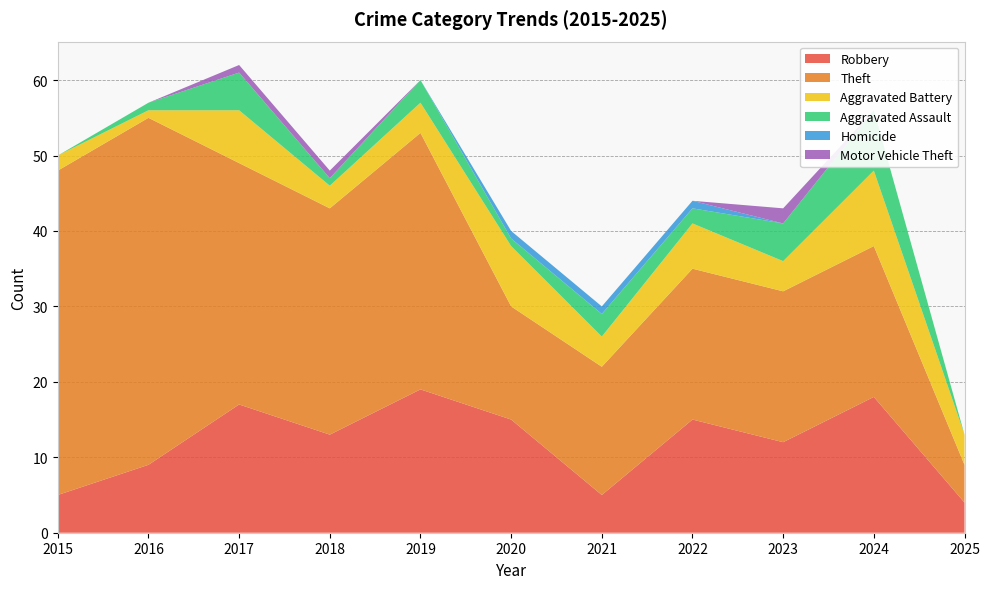

Reading right to left, extract all data points from this chart.

Robbery: 2025=4	2024=18	2023=12	2022=15	2021=5	2020=15	2019=19	2018=13	2017=17	2016=9	2015=5
Theft: 2025=5	2024=20	2023=20	2022=20	2021=17	2020=15	2019=34	2018=30	2017=32	2016=46	2015=43
Aggravated Battery: 2025=4	2024=10	2023=4	2022=6	2021=4	2020=8	2019=4	2018=3	2017=7	2016=1	2015=2
Aggravated Assault: 2025=0	2024=8	2023=5	2022=2	2021=3	2020=1	2019=3	2018=1	2017=5	2016=1	2015=0
Homicide: 2025=0	2024=0	2023=0	2022=1	2021=1	2020=1	2019=0	2018=0	2017=0	2016=0	2015=0
Motor Vehicle Theft: 2025=0	2024=0	2023=2	2022=0	2021=0	2020=0	2019=0	2018=1	2017=1	2016=0	2015=0